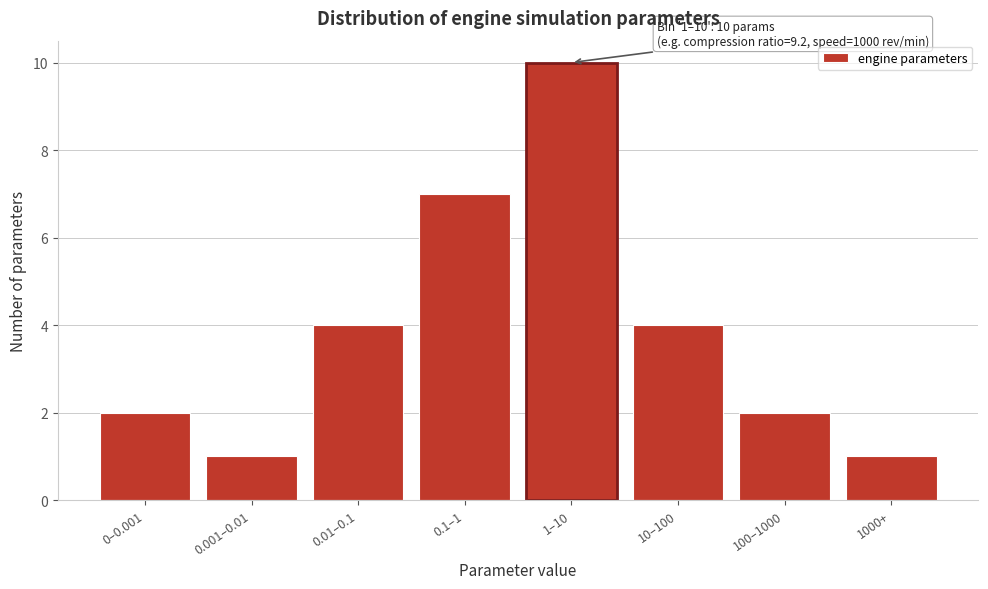

Reading right to left, list all the values displayed in this chart.

1	2	4	10	7	4	1	2